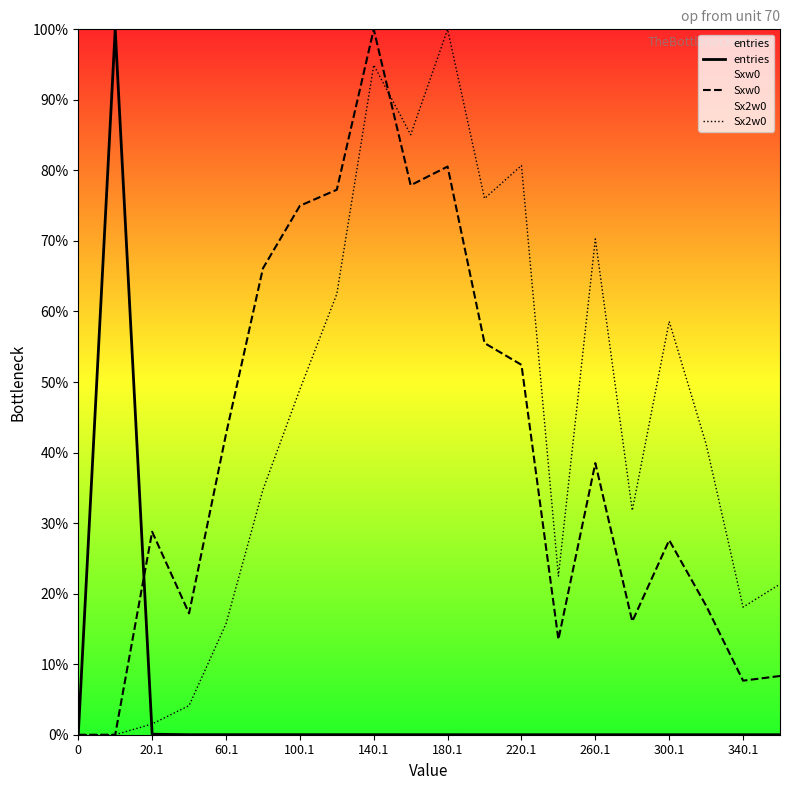

Which series has the largest total across all categories?

Sx2w0